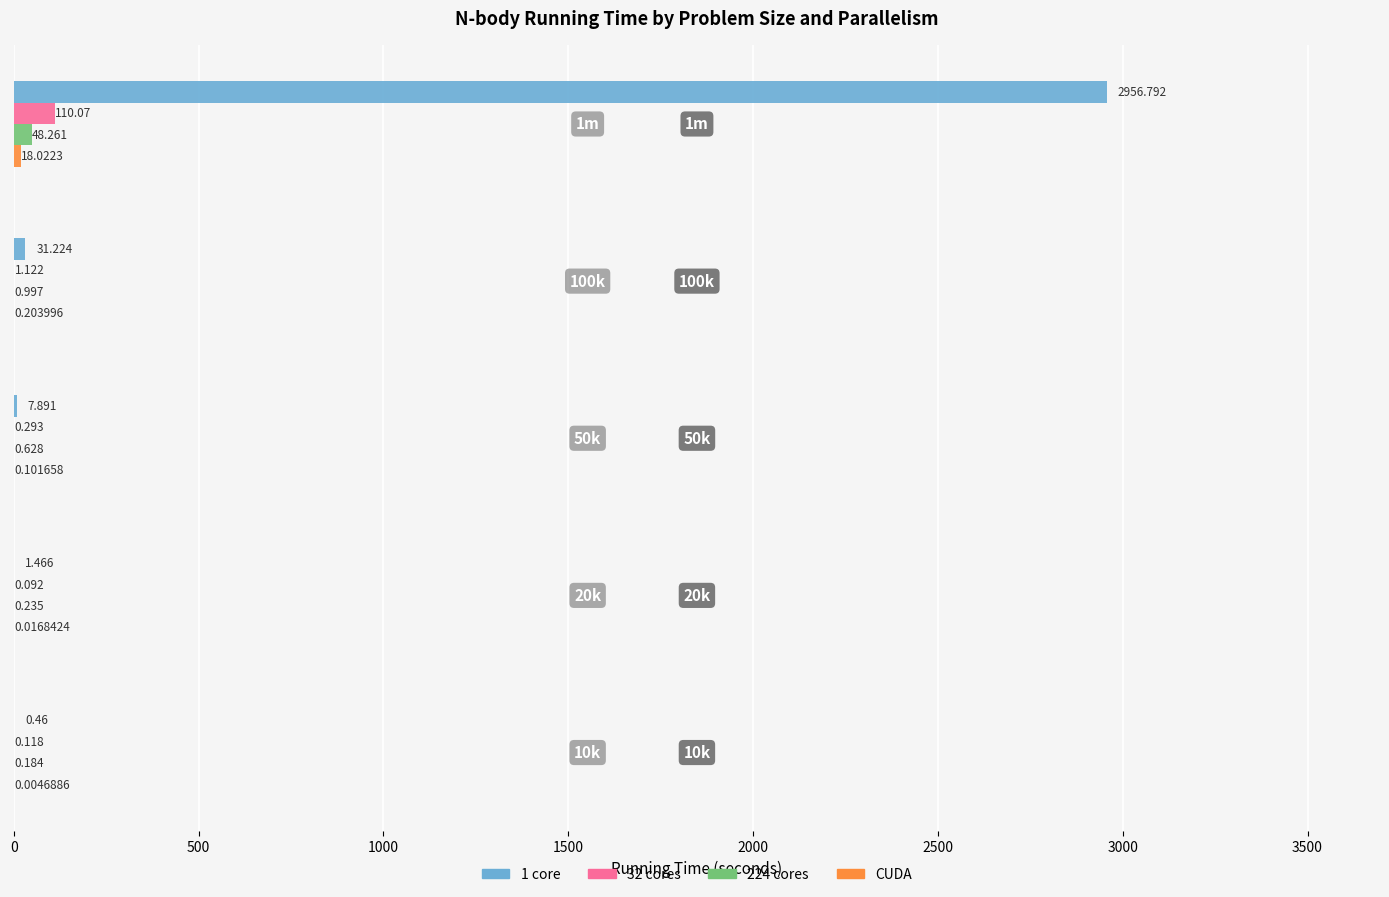

Is the value of 1 core at 1m greater than the value of 32 cores at 10k?

Yes